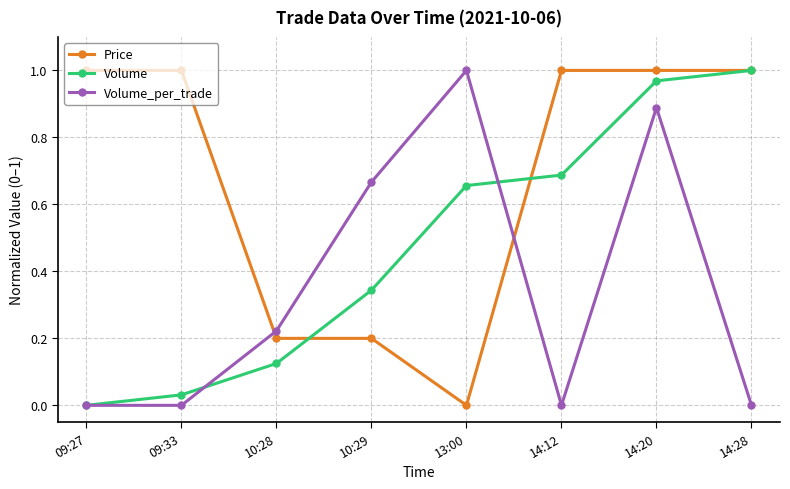

Is this an area chart (filled region under the line)?

No